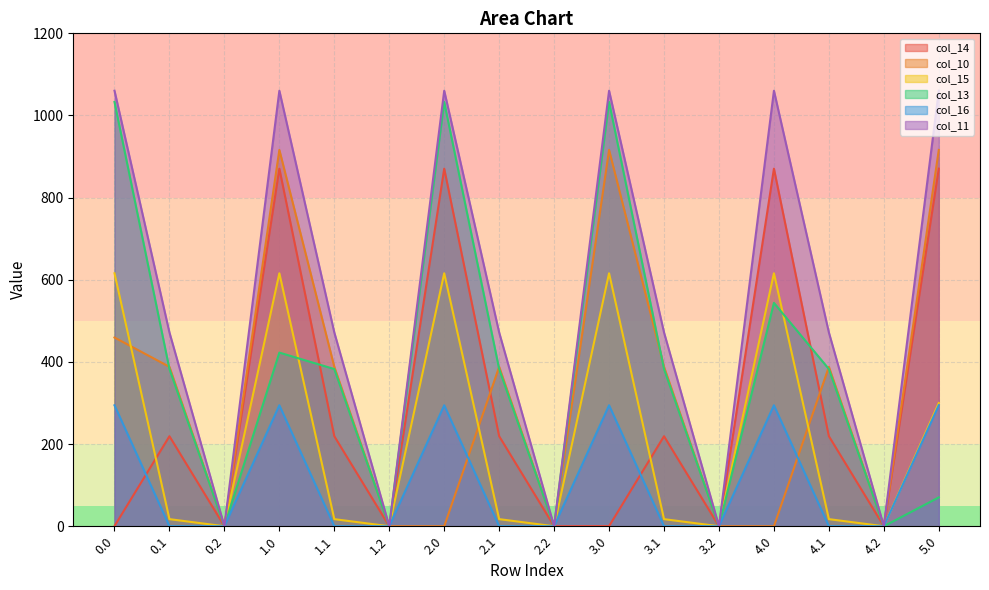

Between which two adjacent categories do col_16 and col_14 first intersect?

0.0 and 0.1